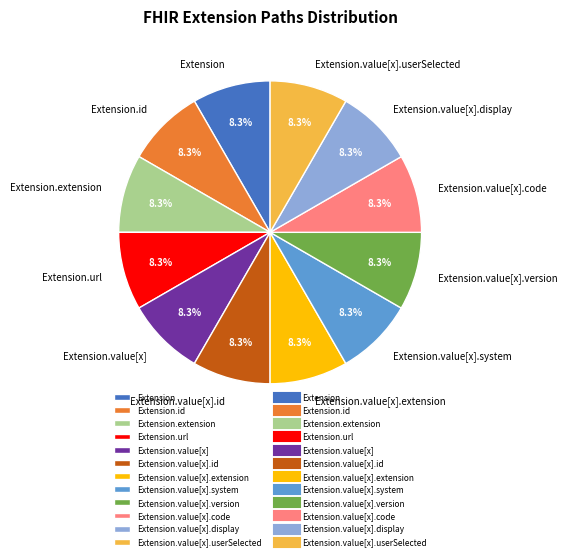

How much of the chart is everything except Extension.value[x].system?

91.7%